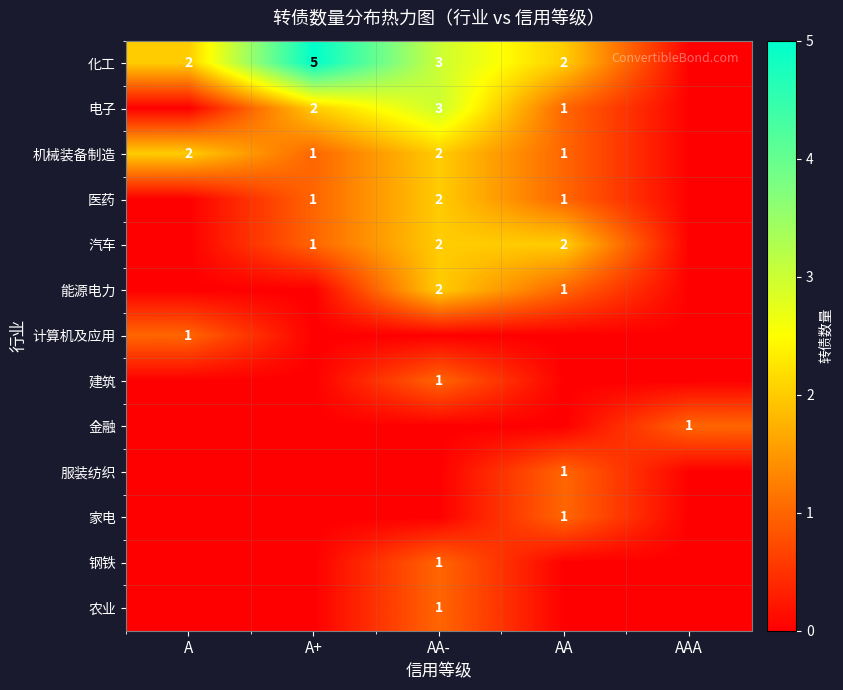

The value of 能源电力 at AA is 1. True or false?

True